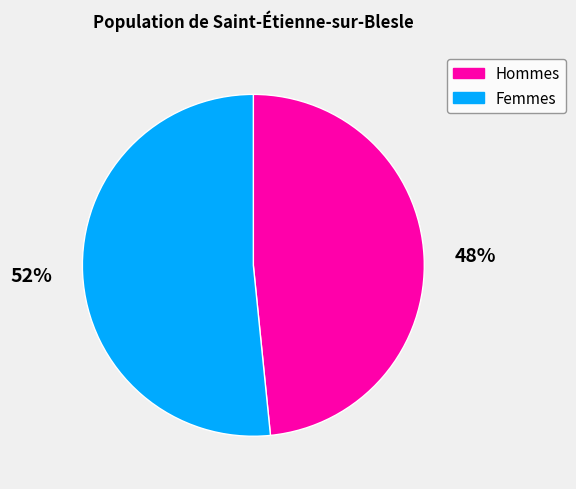

How many slices are in this pie chart?

2